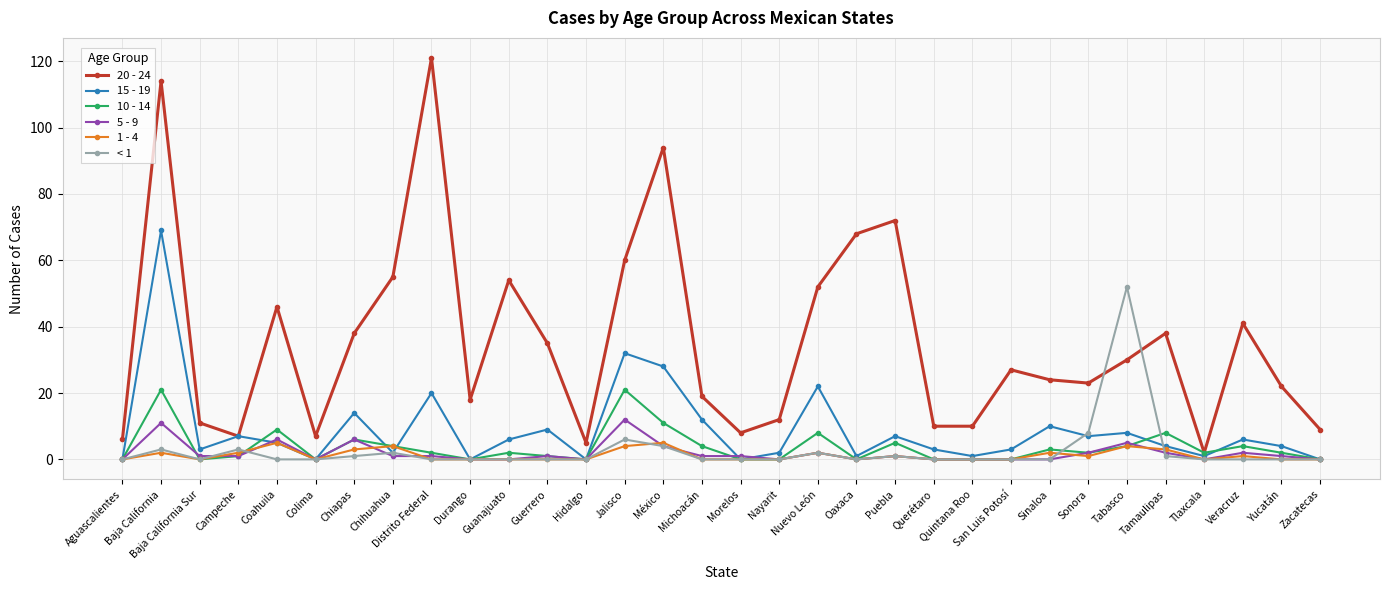

What is the label of the 27th point from the left?

Tabasco